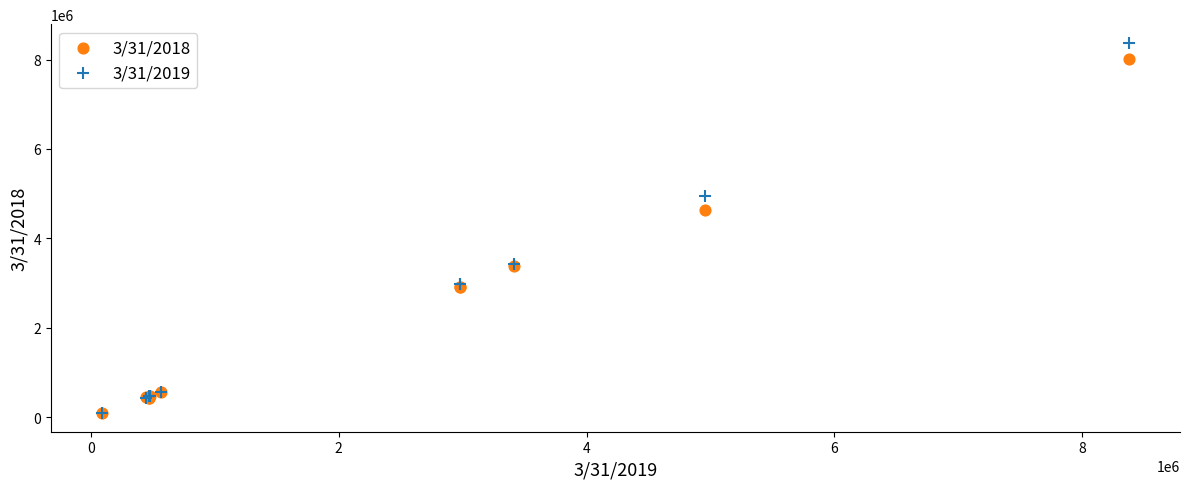

What are all the series names shown in the legend?

3/31/2018, 3/31/2019